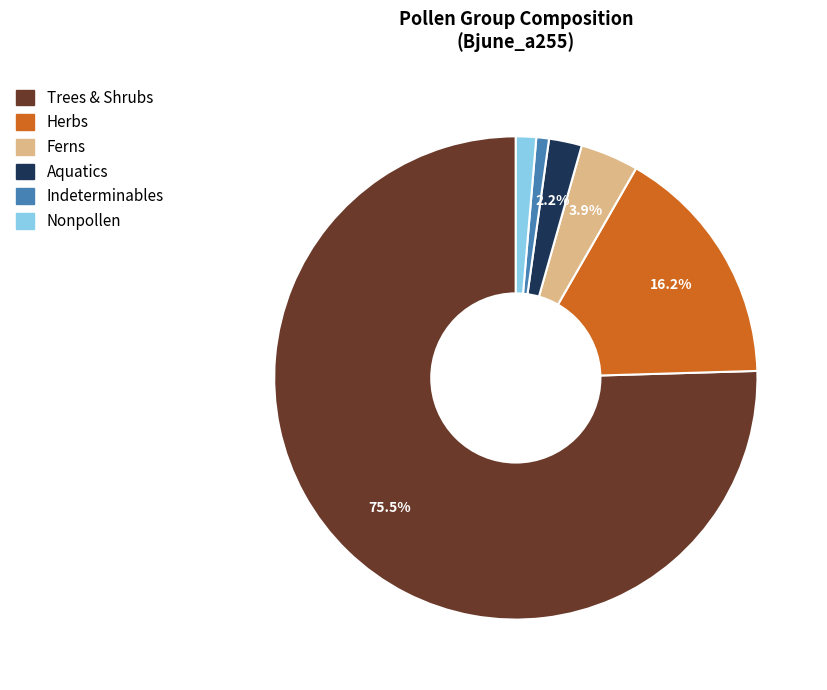

Is the sum of Nonpollen and Herbs greater than half?

No